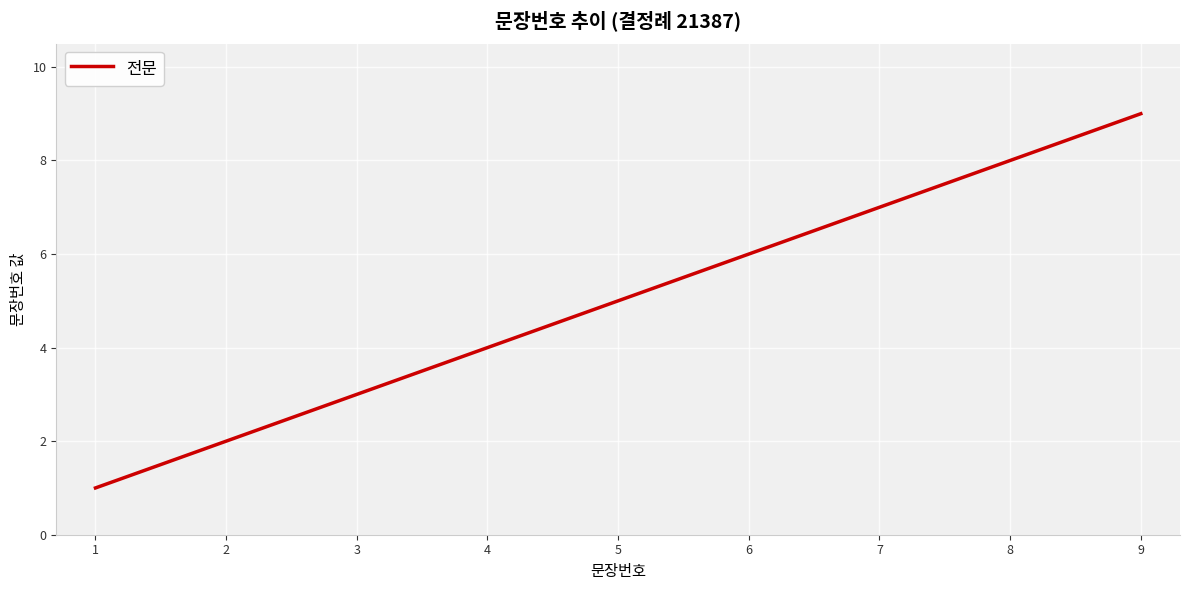

Rank the categories by value from highest to lowest.

9, 8, 7, 6, 5, 4, 3, 2, 1